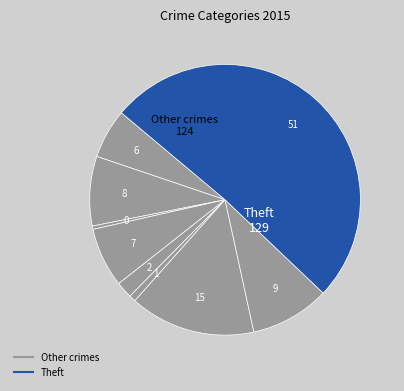

How many slices are in this pie chart?

9